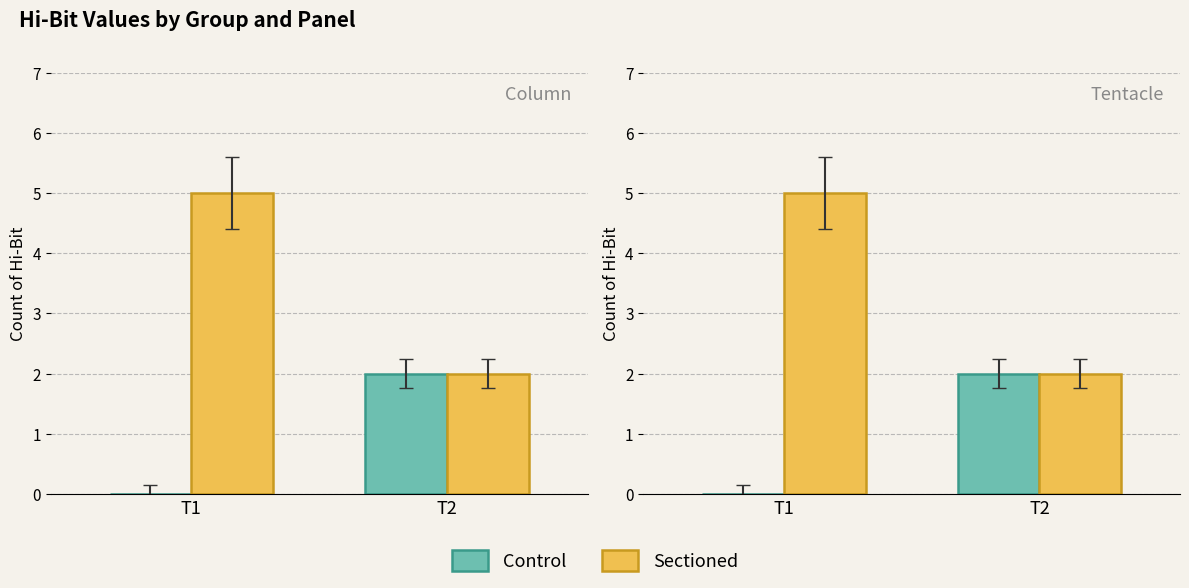

Count the Sectioned values in the range 2 to 5.

2